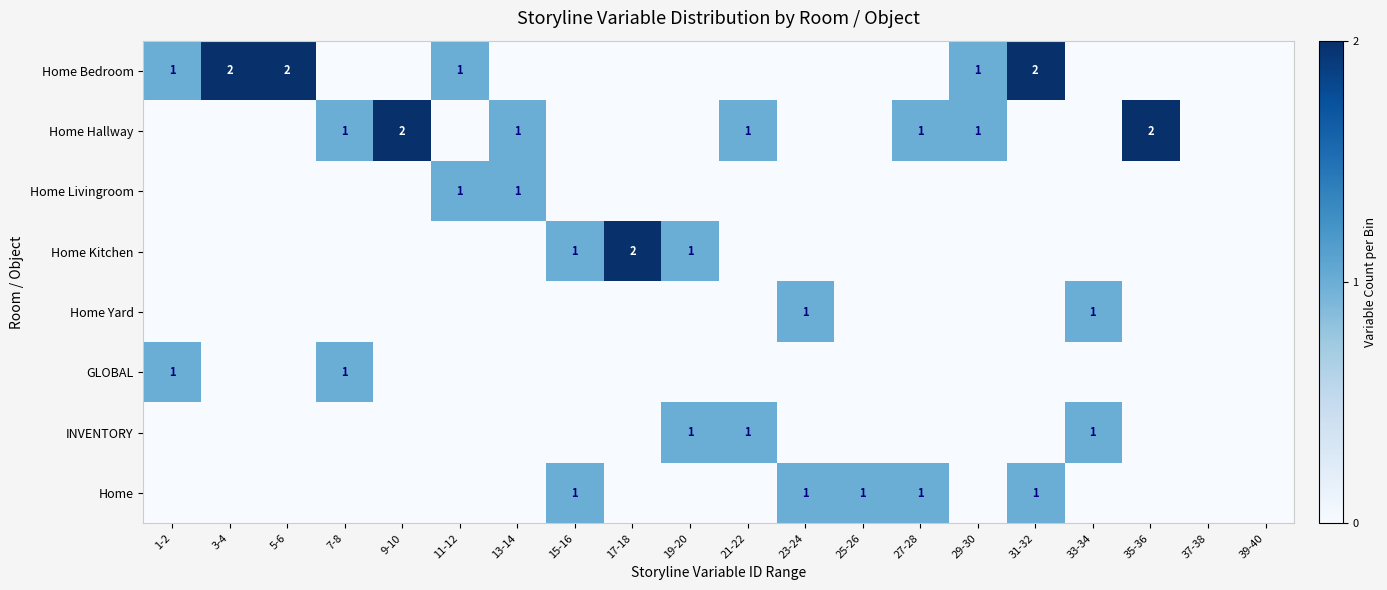

Is it true that Home Kitchen equals 2 at 15-16?

False